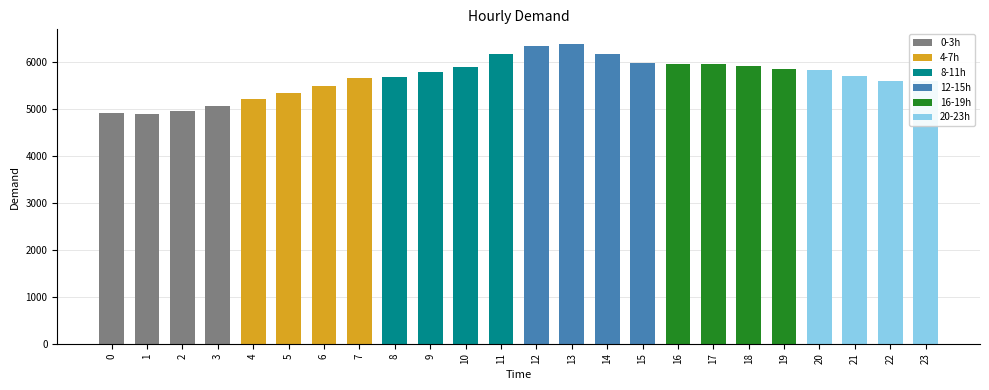

True or false: the data shows 9366 at 11.

False